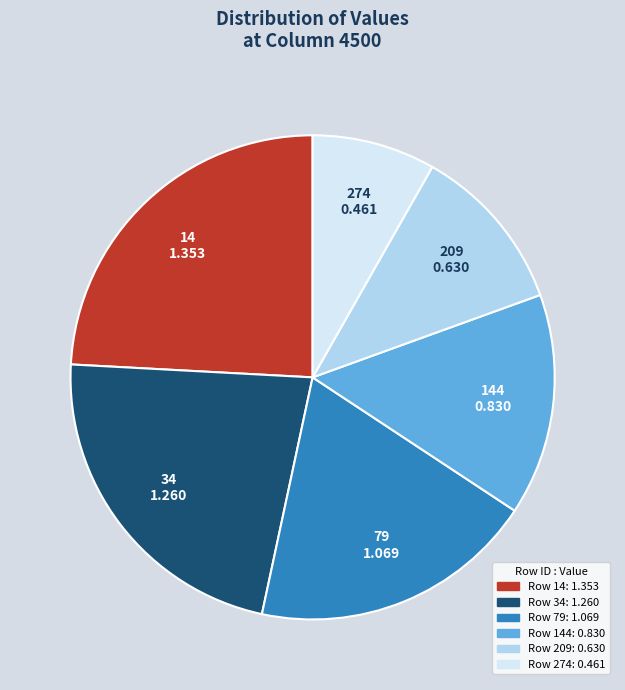

Which slice is the smallest?

274